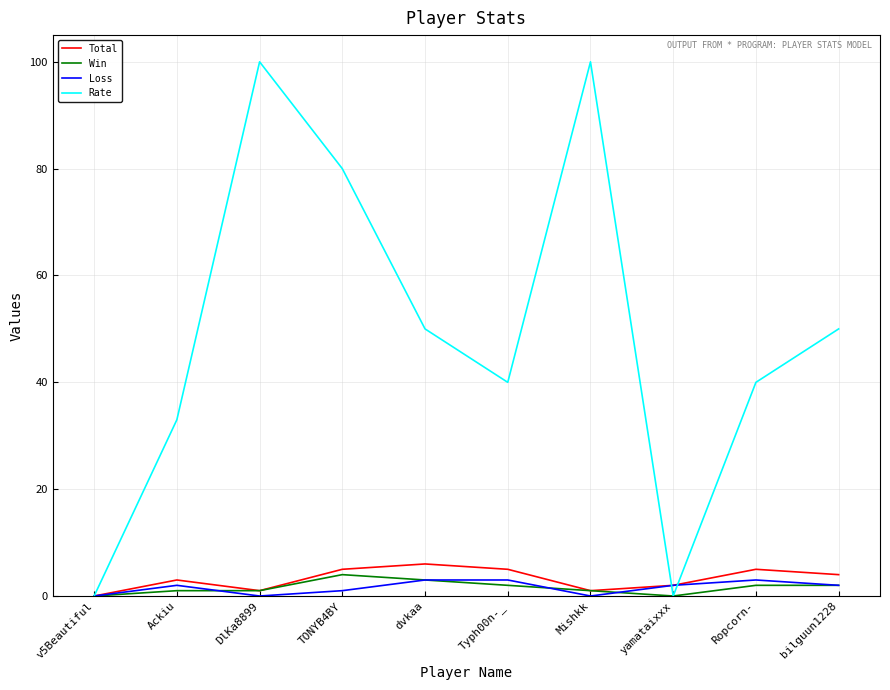

What is the difference between the second highest and minimum values in the Win series?

3